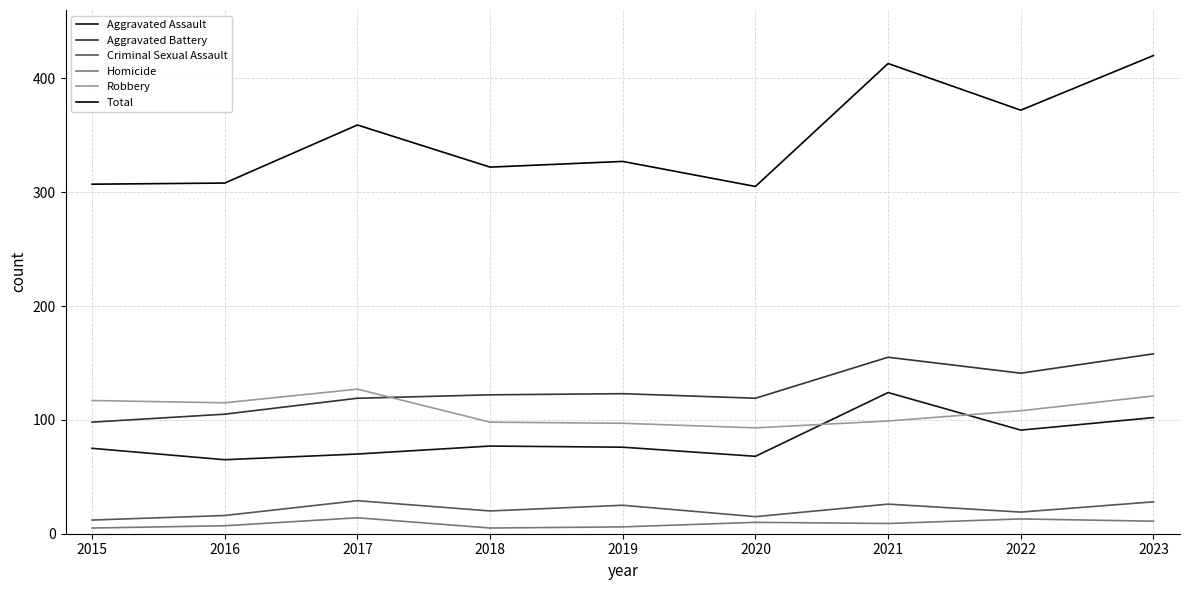

At which category does Robbery reach its first local valley?

2016